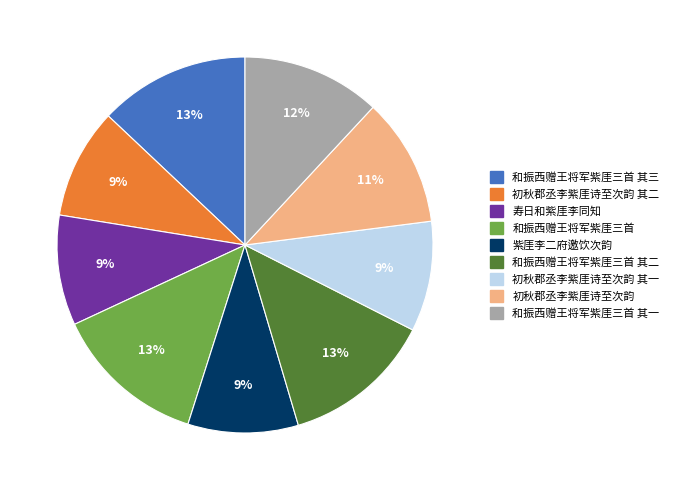

To the nearest percent, what is the difference between the largest and smallest slice percentages?

4%